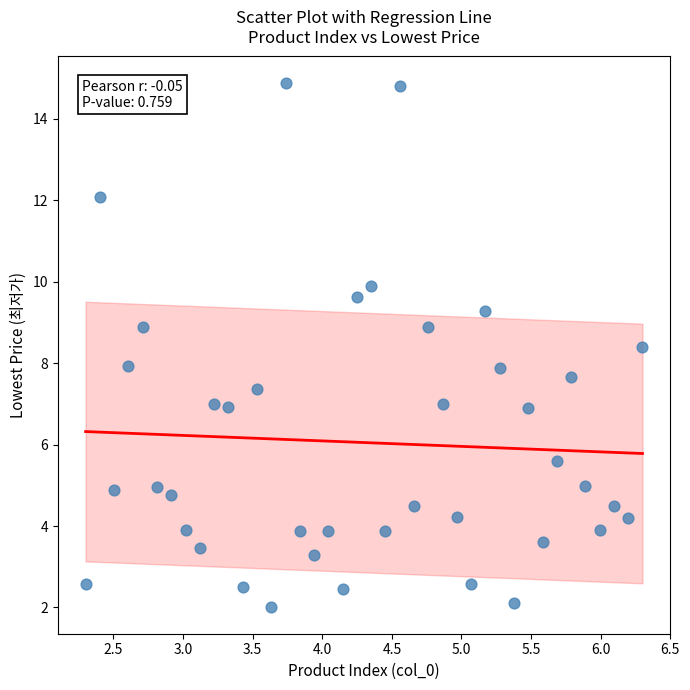

What is the range of X values (max minus min)?

4.0